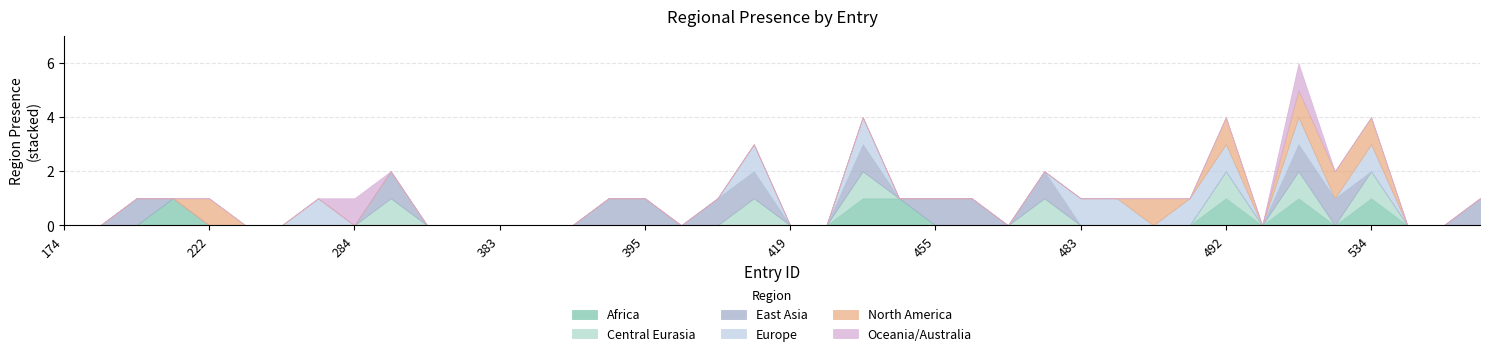

Count the region_north_america values in the range 0 to 1.

40